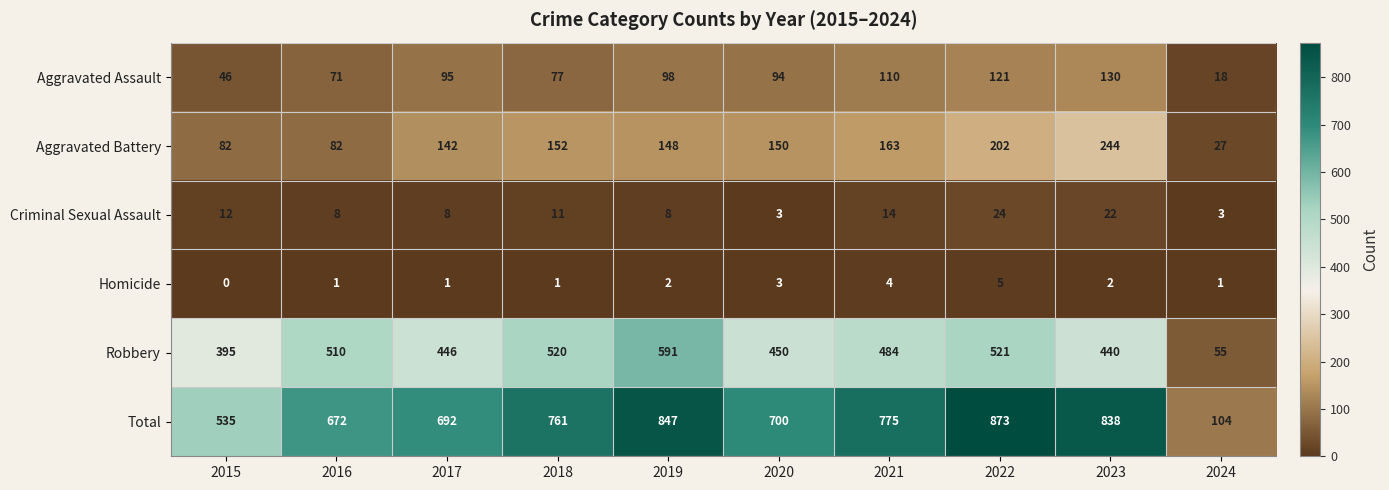

The value of Robbery at 2018 is 752. True or false?

False